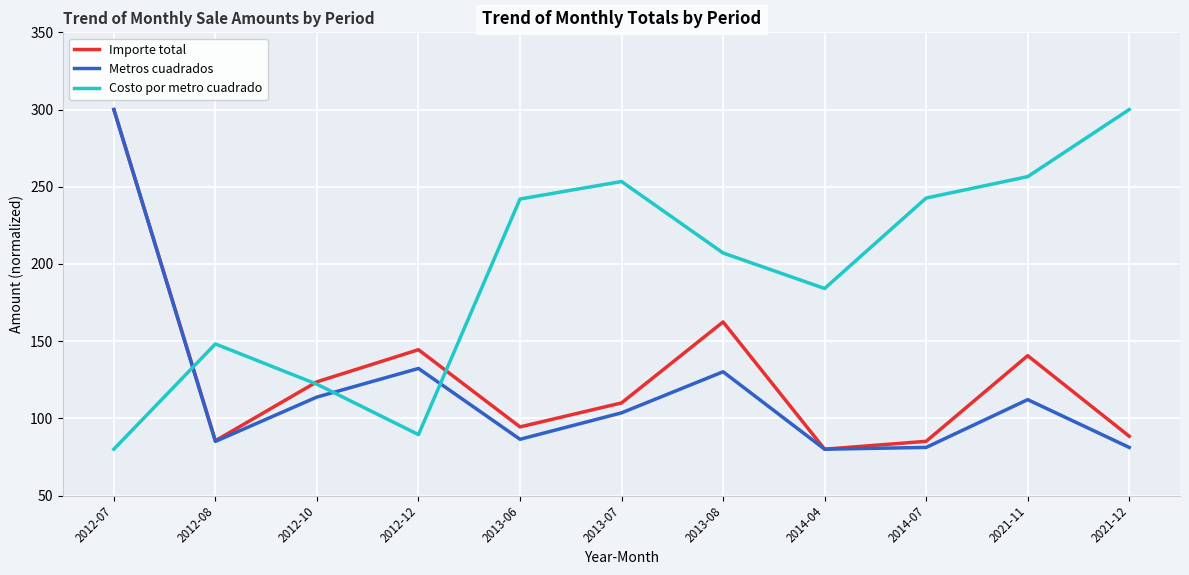

What is the difference between the second highest and minimum values in the Costo por metro cuadrado series?

176.5